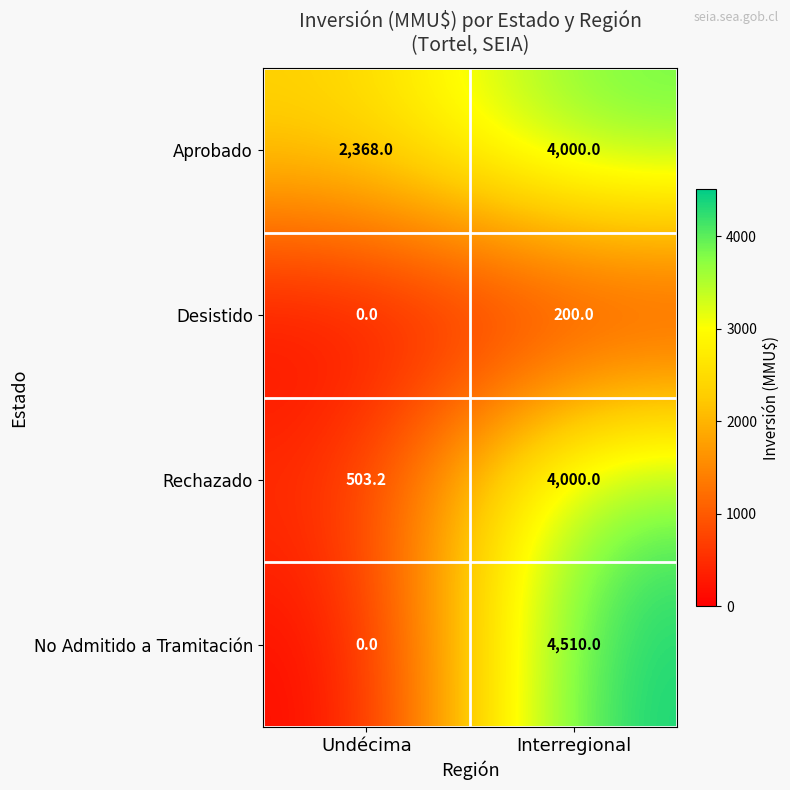

At which label is Rechazado closest to 2251?

Undécima